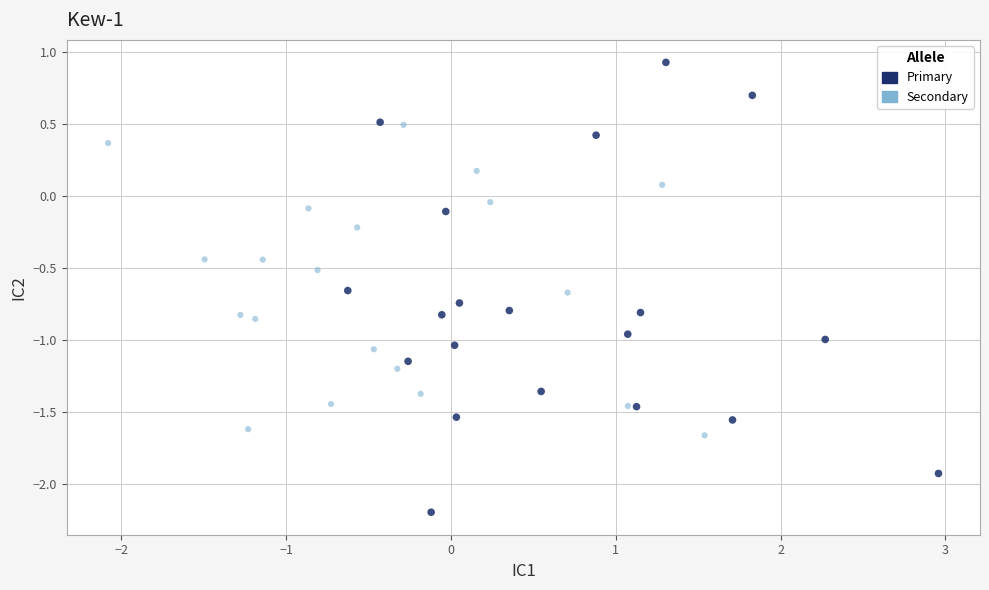

Which series reaches the minimum Y coordinate?

Primary